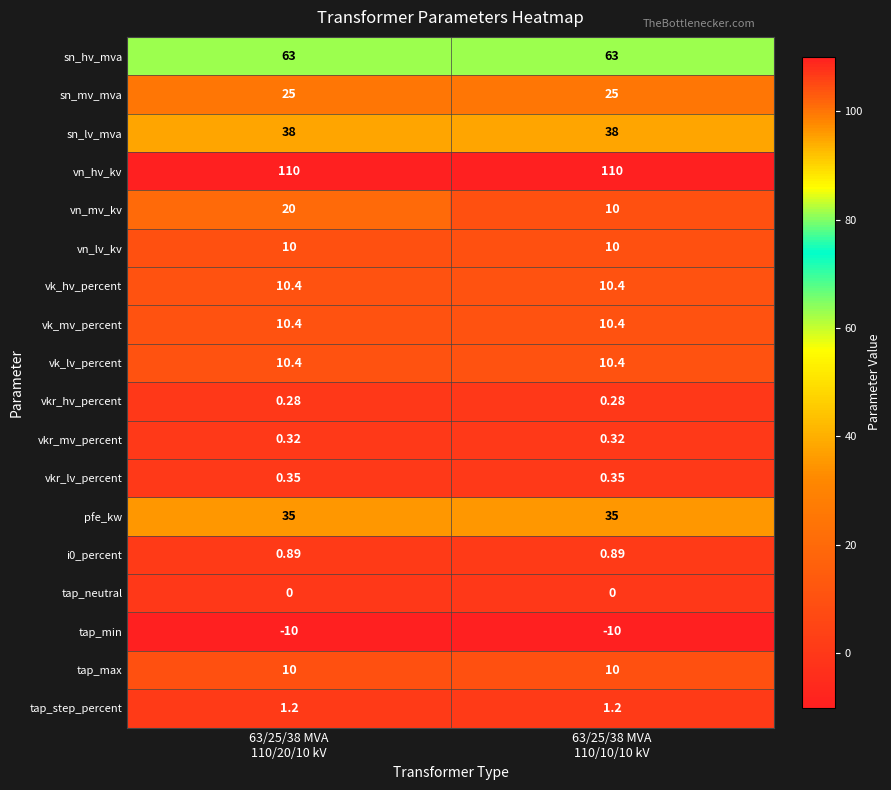

Which series has the widest spread of values?

vn_mv_kv